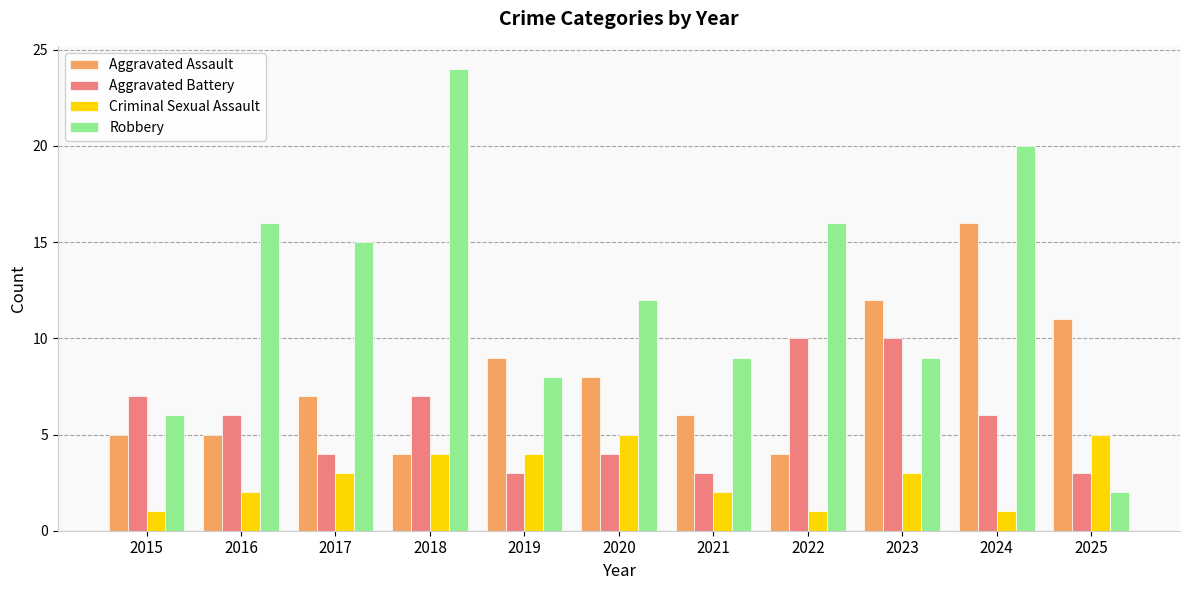

Reading left to right, what are all the values shown in this chart?

Aggravated Assault: 5	5	7	4	9	8	6	4	12	16	11
Aggravated Battery: 7	6	4	7	3	4	3	10	10	6	3
Criminal Sexual Assault: 1	2	3	4	4	5	2	1	3	1	5
Robbery: 6	16	15	24	8	12	9	16	9	20	2